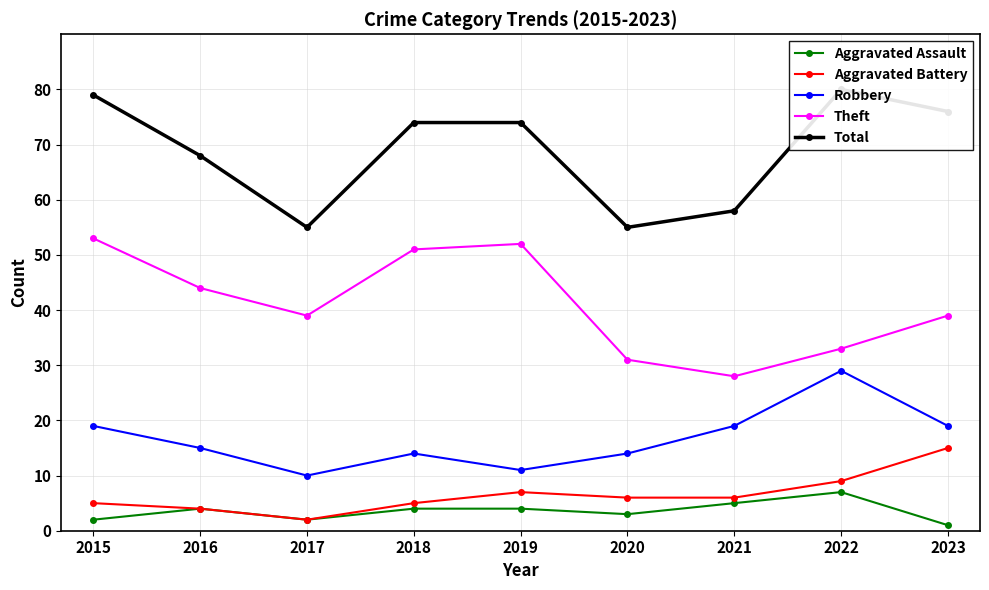

Which has a higher value, 2021 or 2016?

2021